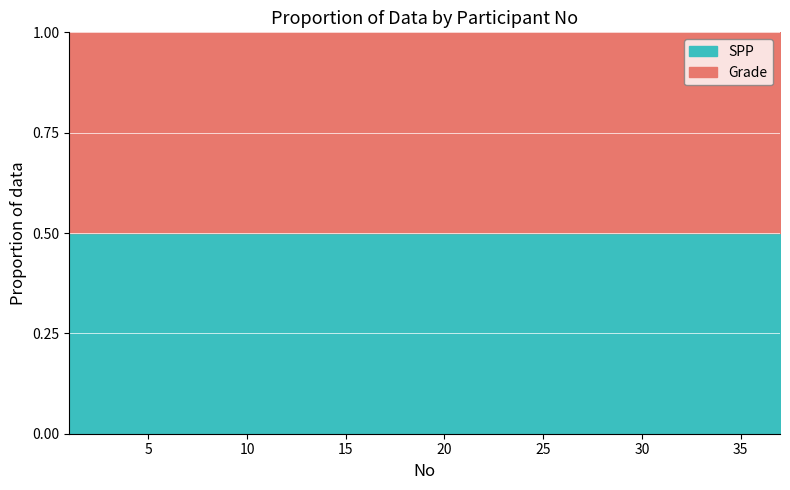

Is it true that Password equals 167440 at 28?

False